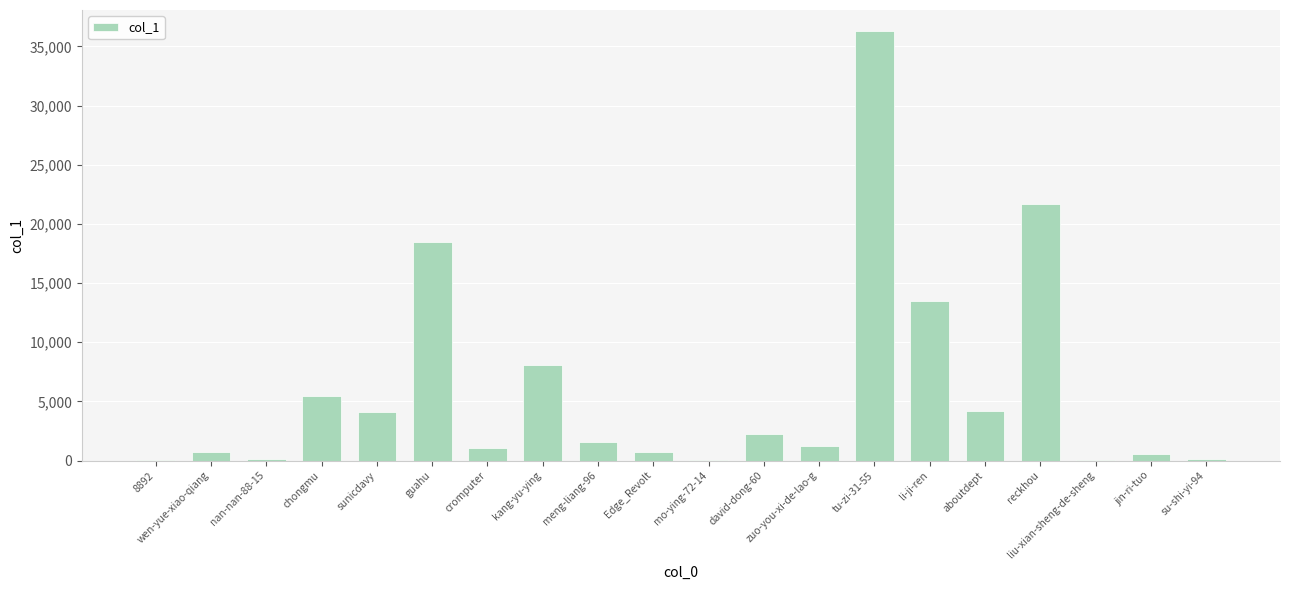

Which has a higher value, guahu or reckhou?

reckhou